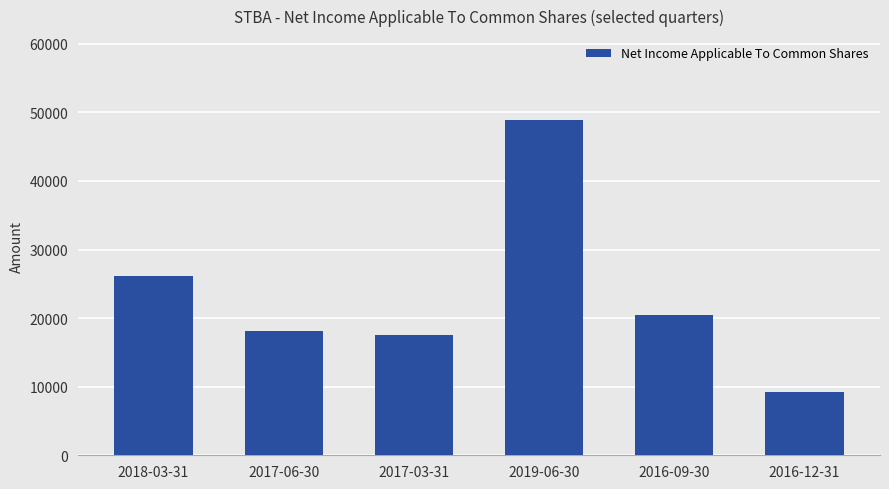

Reading left to right, list all the values displayed in this chart.

26100	18100	17600	48900	20500	9300